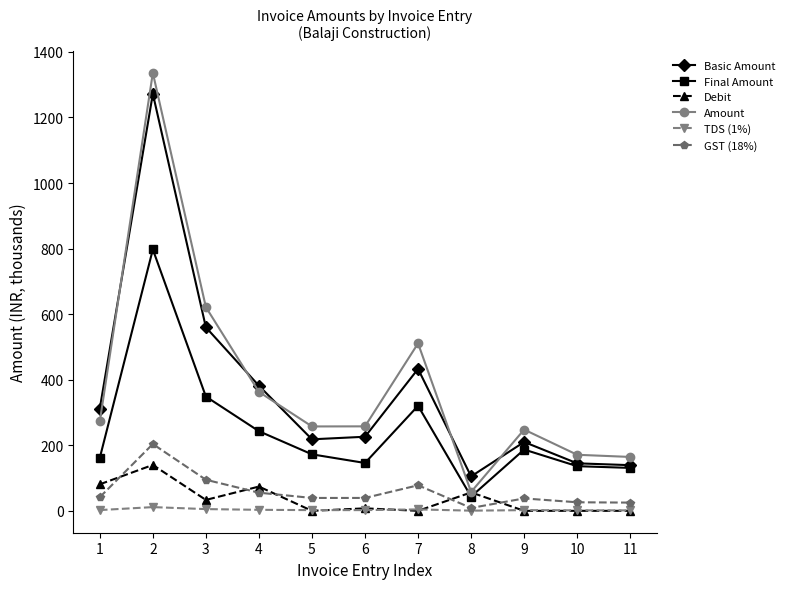

How many data points in TDS (1%) are above 2?

8